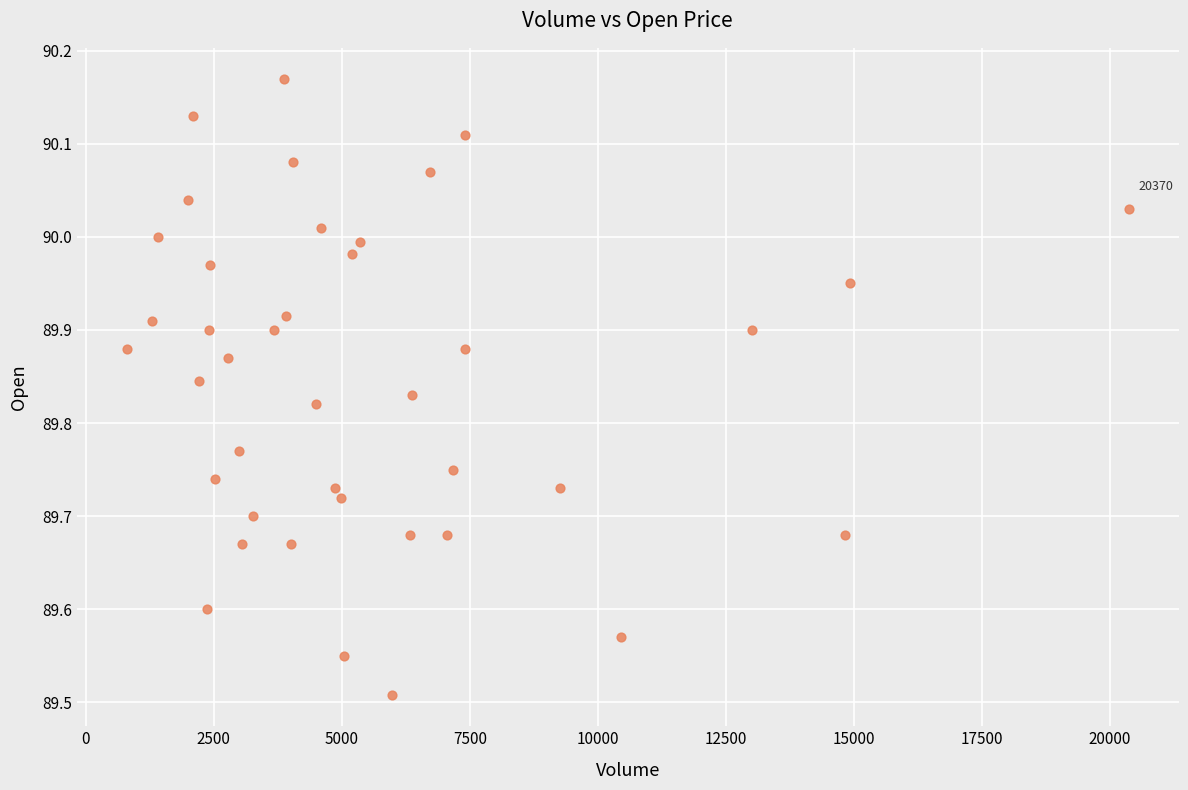

What is the range of X values (max minus min)?

19570.0